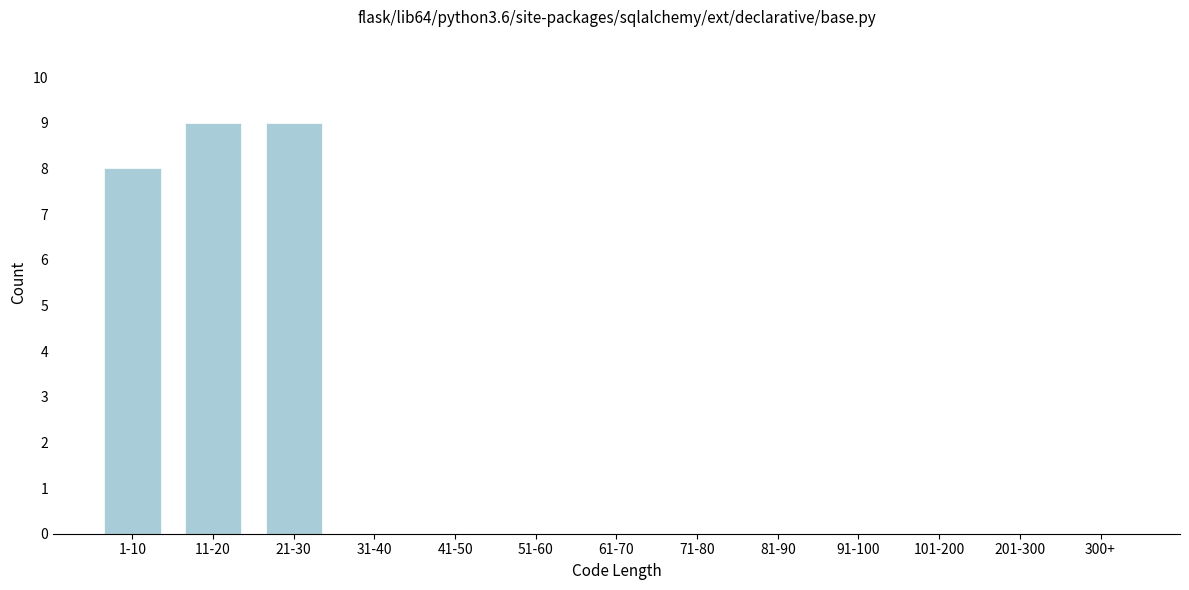

Reading left to right, what are all the values shown in this chart?

1-10=8	11-20=9	21-30=9	31-40=0	41-50=0	51-60=0	61-70=0	71-80=0	81-90=0	91-100=0	101-200=0	201-300=0	300+=0